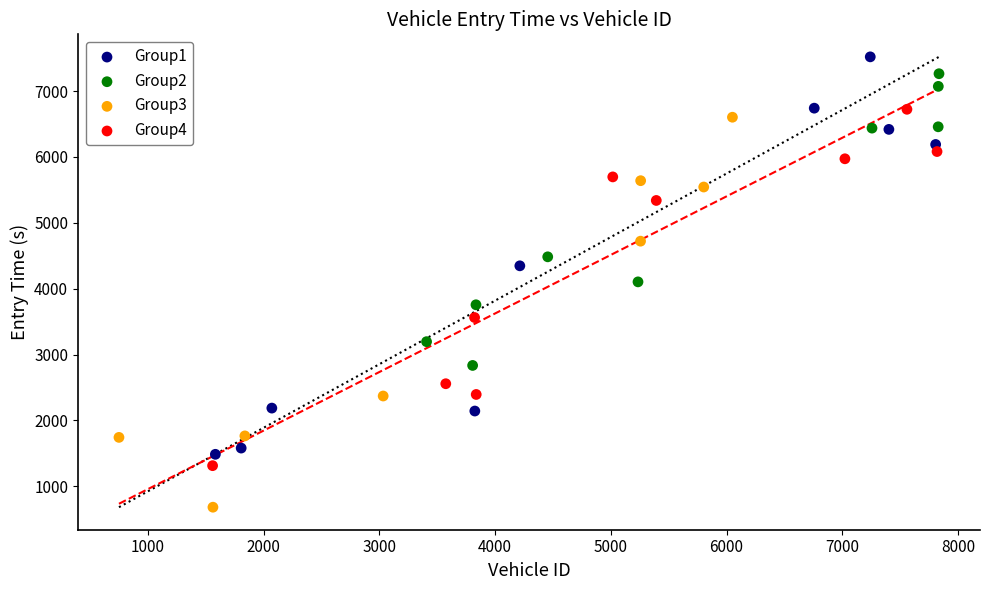

Which series reaches the minimum Y coordinate?

Group3